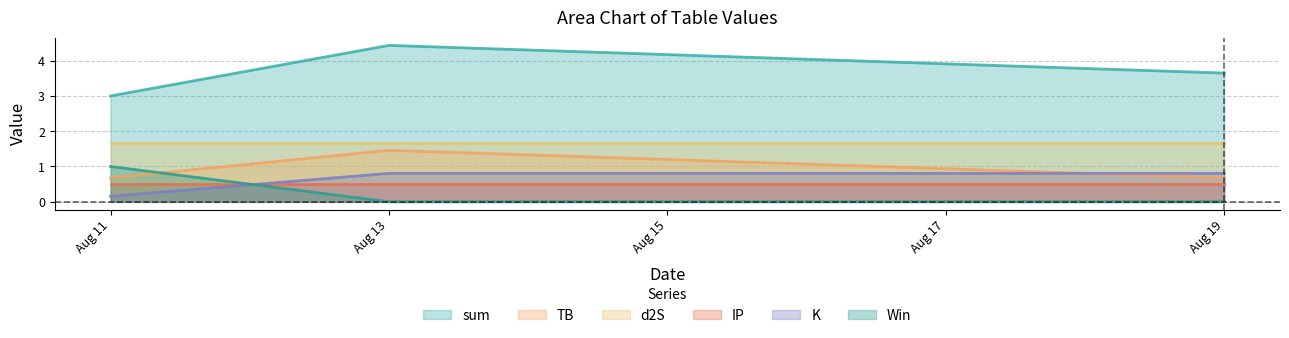

Where is K nearest to the value 0?

Aug 11